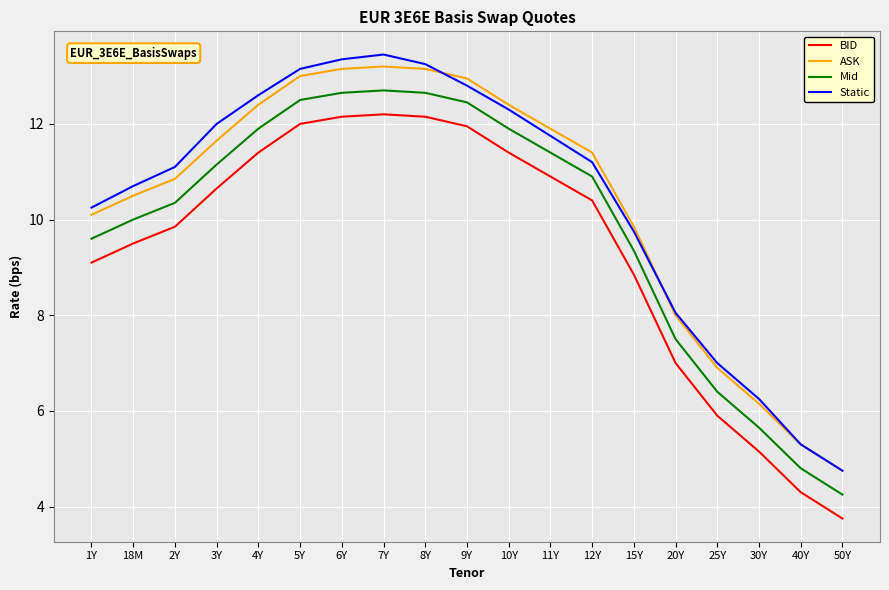

Which category has the lowest value in the BID series?

50Y